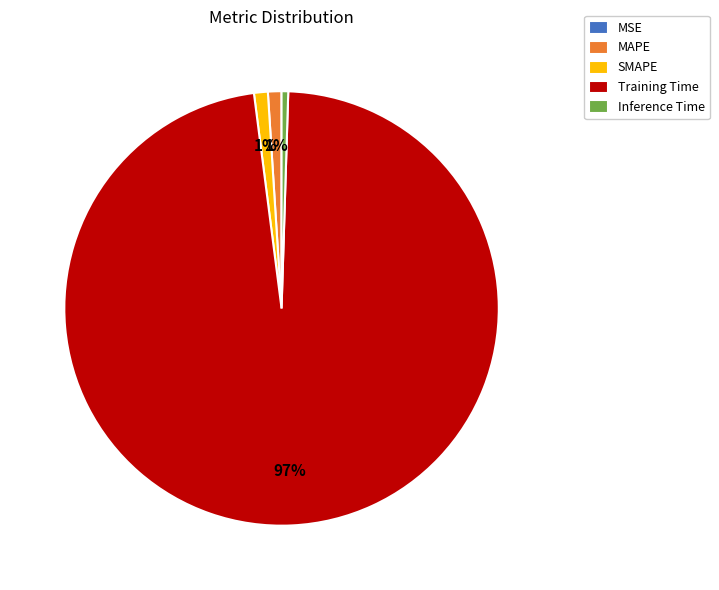

To the nearest percent, what is the average slice percentage?

20%